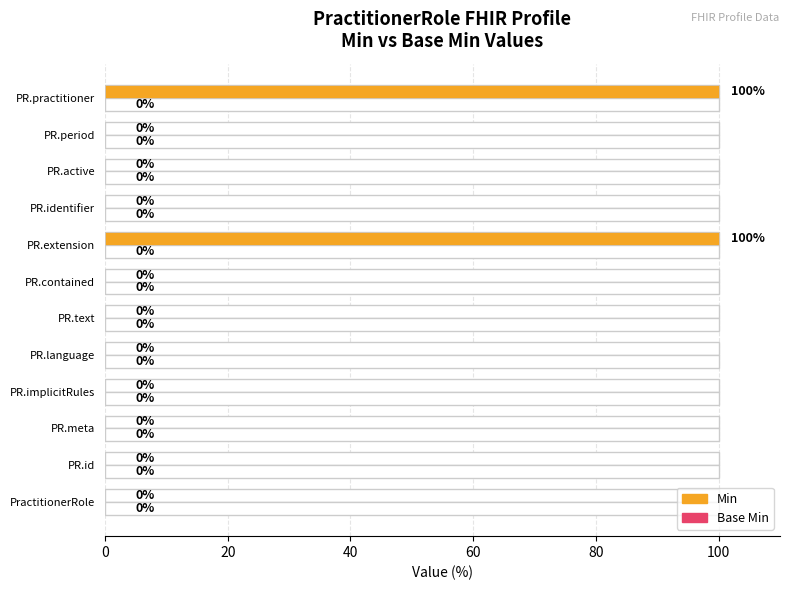

True or false: Min has a value of 0.0 at PR.period.

True